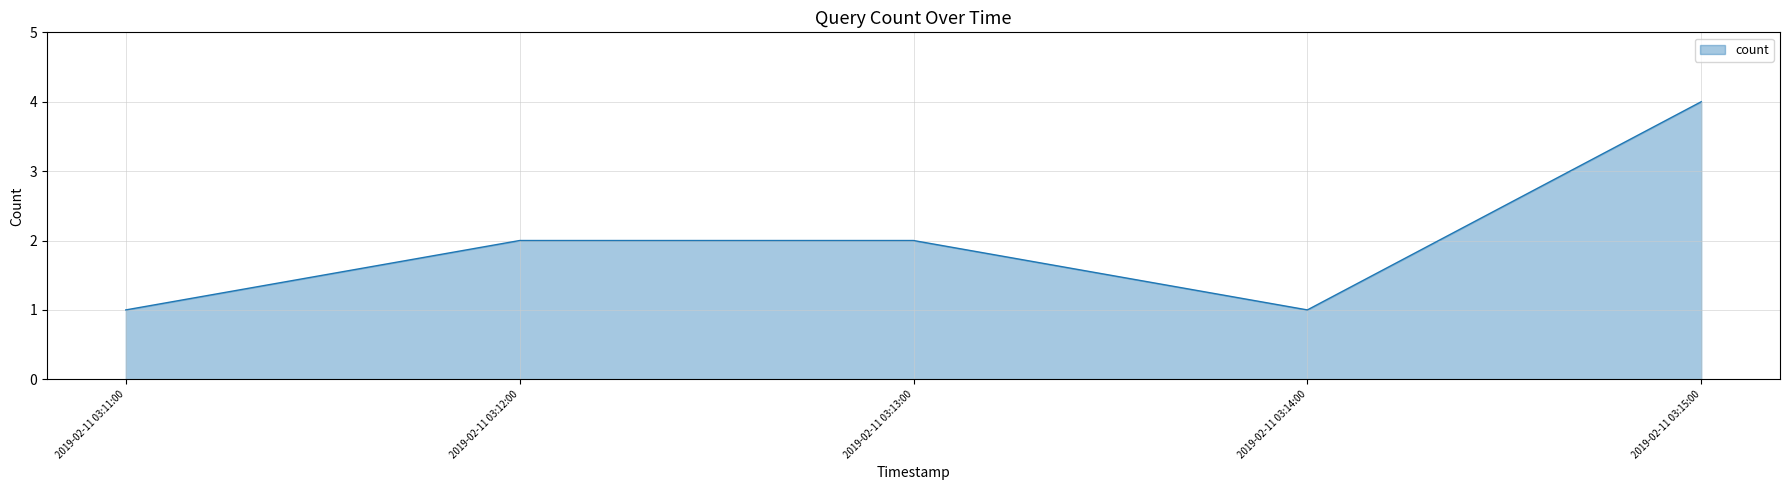

The value at 2019-02-11 03:15:00 is 6. True or false?

False